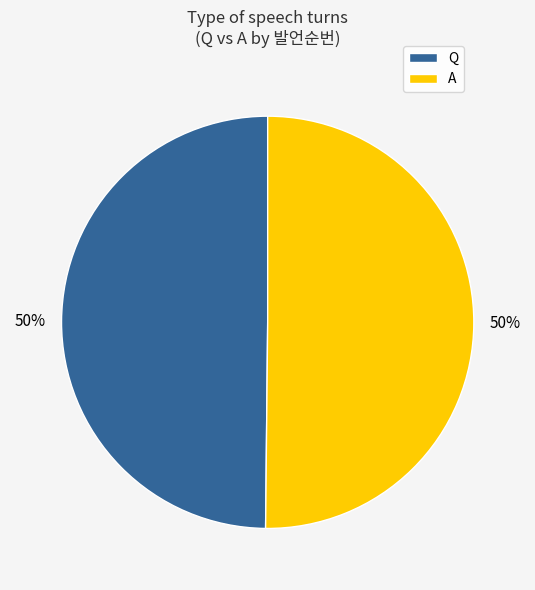

To the nearest percent, what portion does A represent?

50%